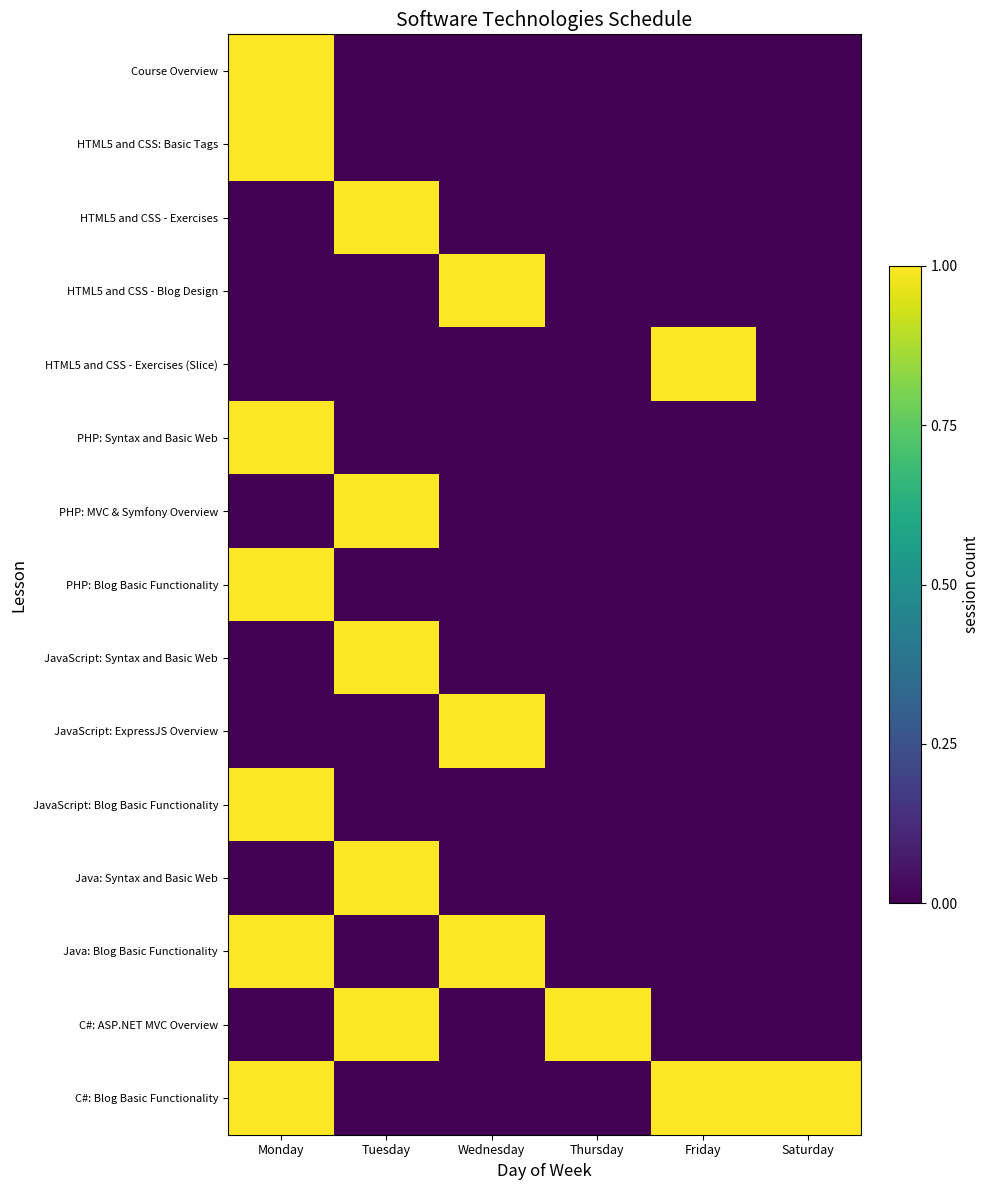

Between Saturday and Thursday, which is larger?

Saturday